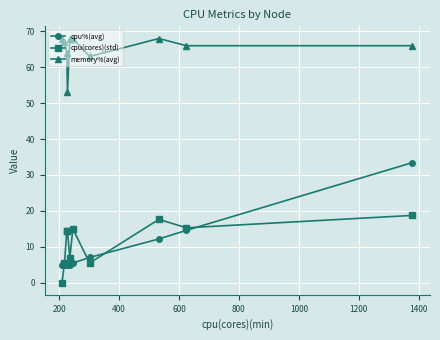

Which series has the largest total across all categories?

memory%(avg)